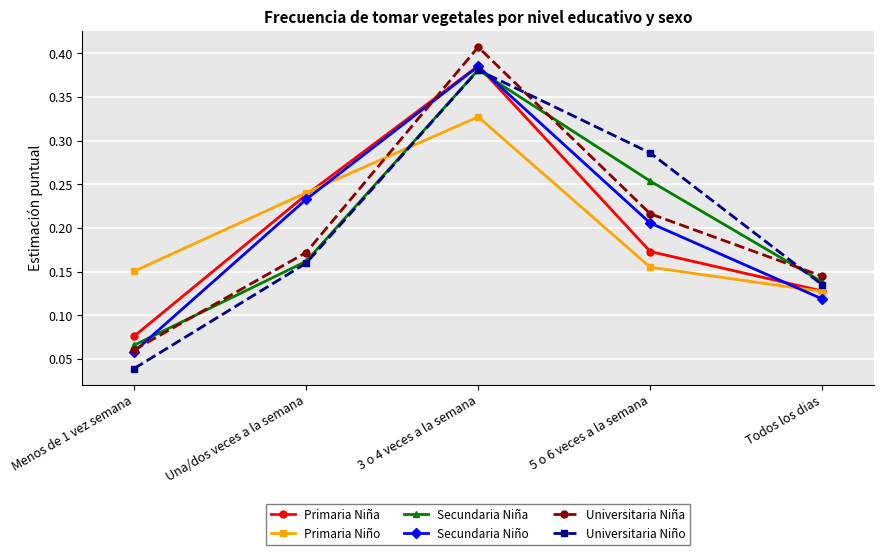

Is the value of Secundaria Niño at 5 o 6 veces a la semana greater than the value of Primaria Niño at 3 o 4 veces a la semana?

No